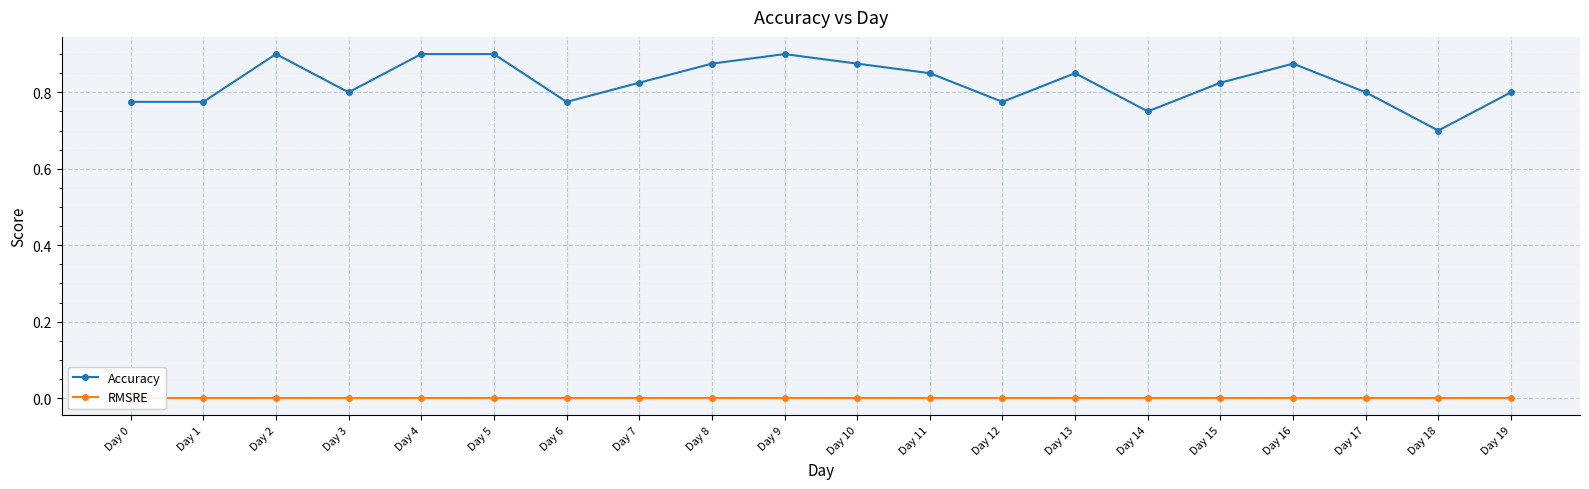

How many distinct data groups are displayed?

2